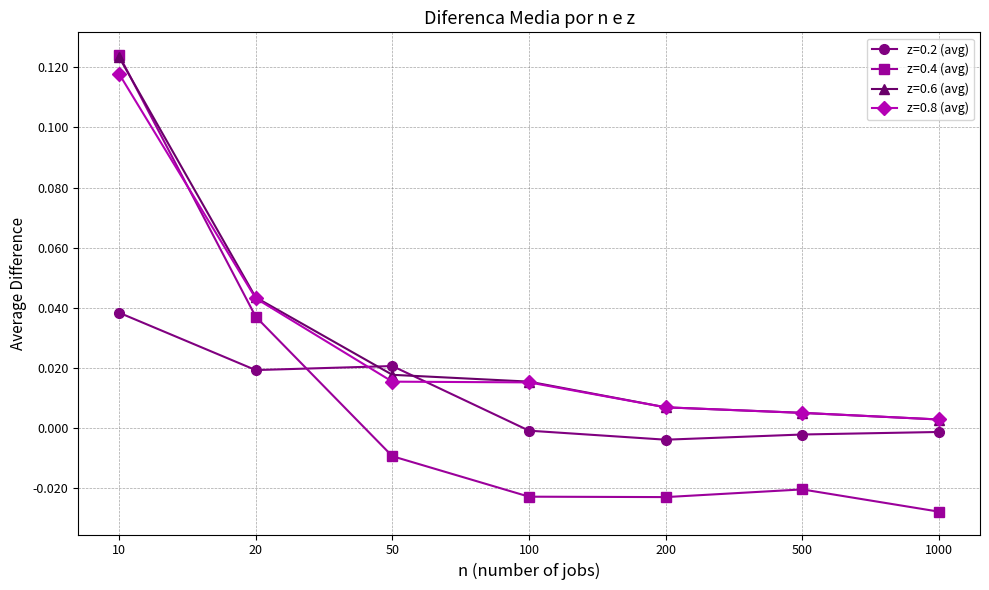

Does the chart have visible grid lines?

Yes